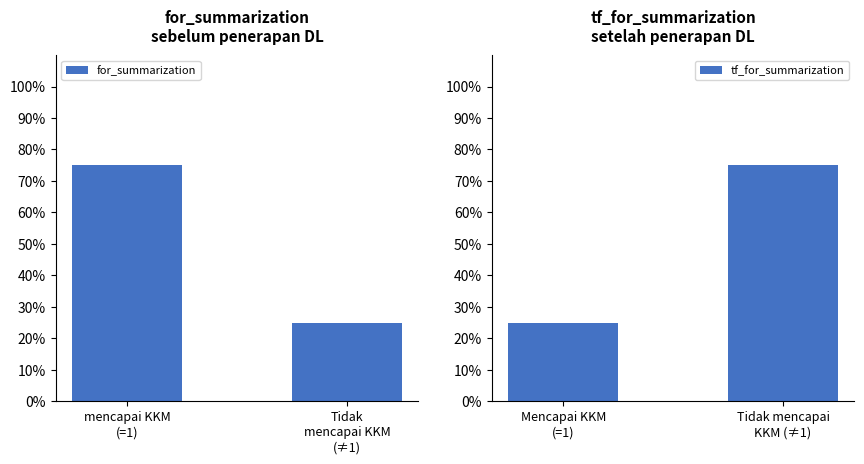

What is the sum of all for_summarization values?

1.0